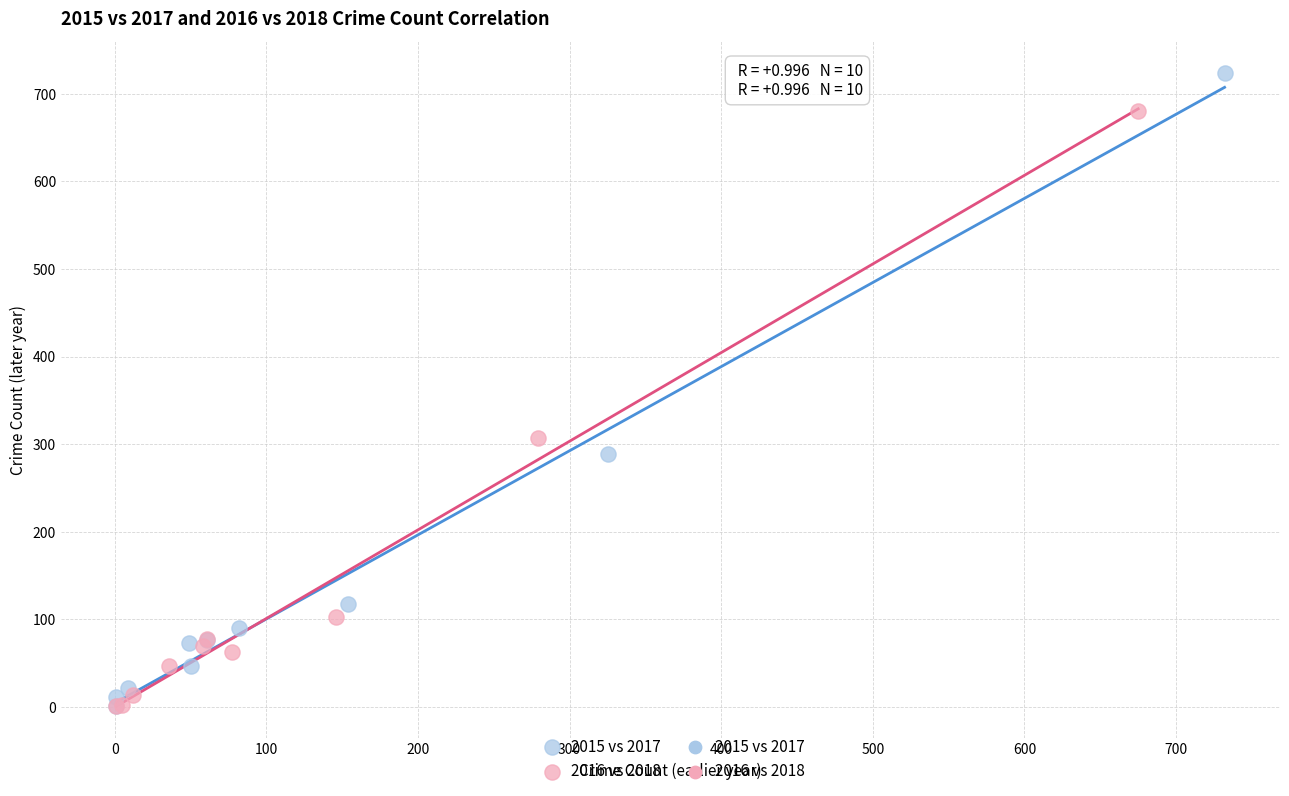

Which series reaches the maximum Y coordinate?

2015 vs 2017